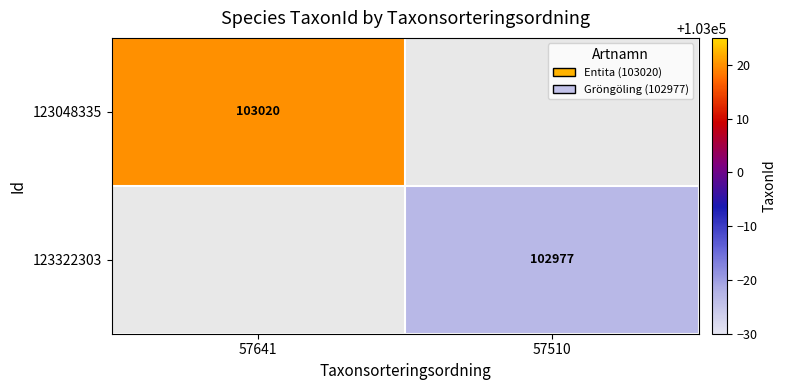

Between 57510 and 57641, which is larger?

57641